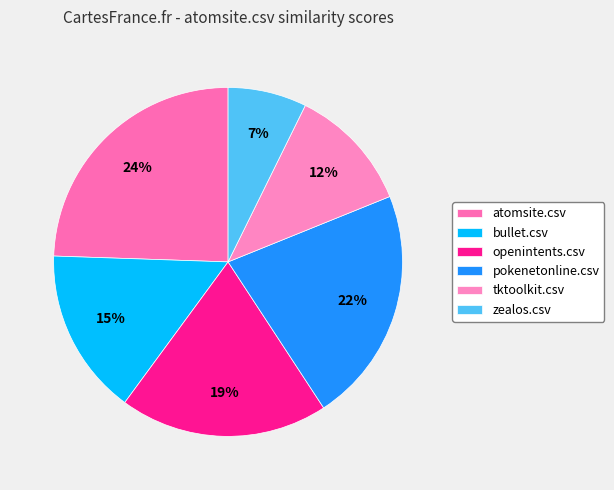

True or false: pokenetonline.csv accounts for 22% of the total.

True